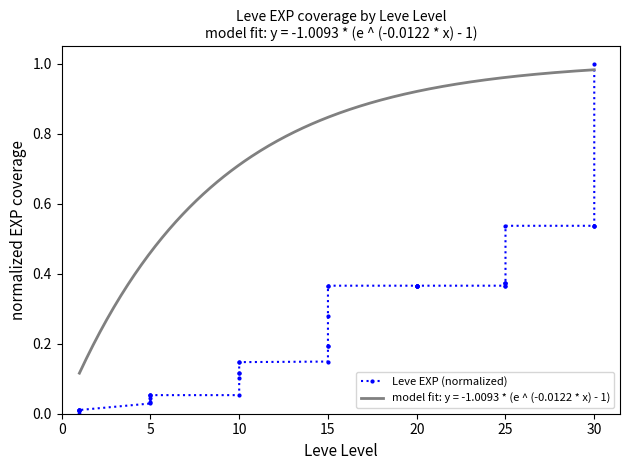

True or false: the data shows 0.1 at 5.

True